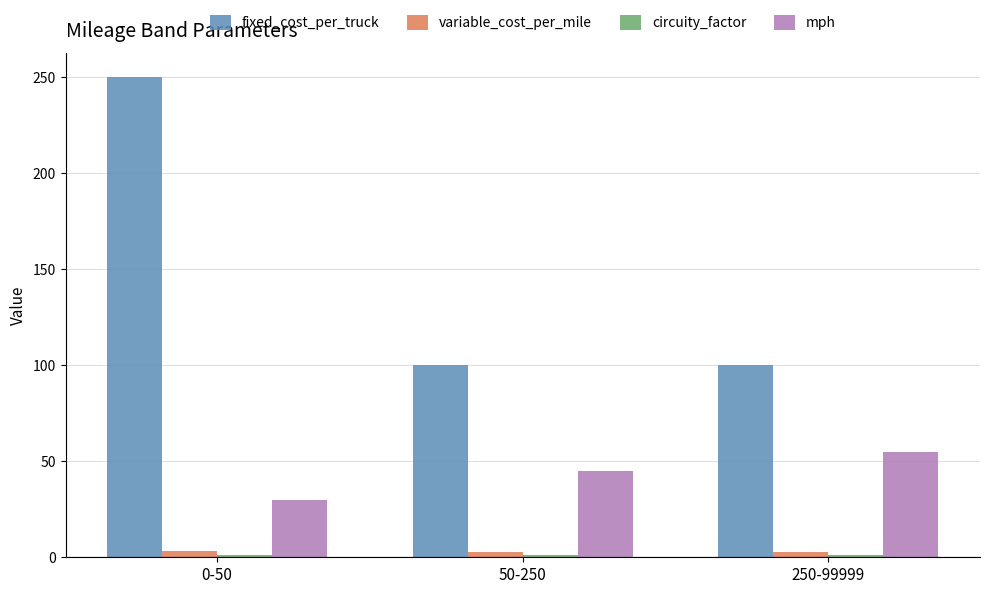

How many values in the mph series are below 45?

1